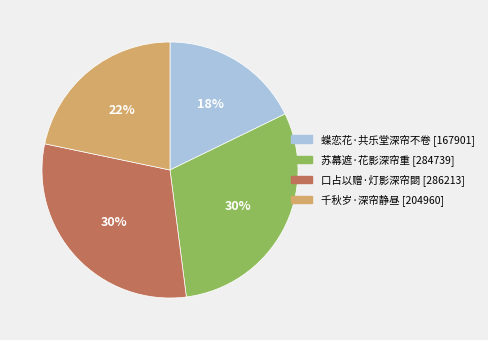

Is it true that 蝶恋花·共乐堂深帘不卷 is 8% of the pie?

False